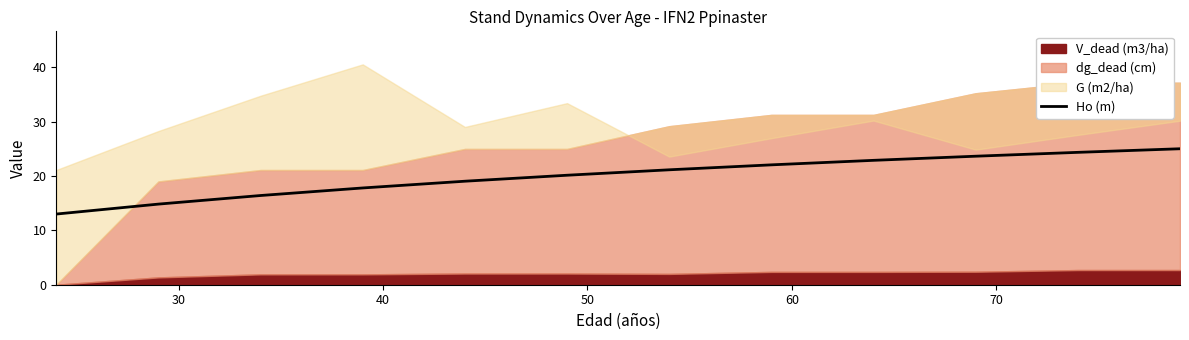

The value at 40 is 6.1. True or false?

False